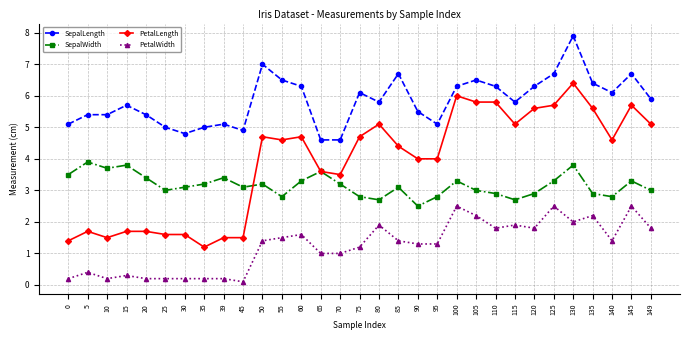

True or false: PetalLength has more than 2 points higher than both neighbors.

True